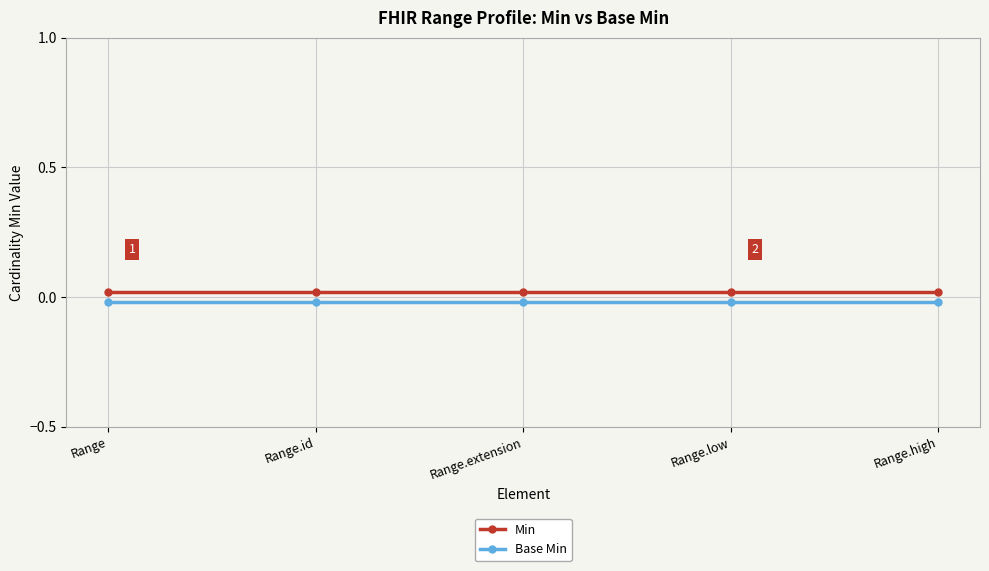

True or false: Min has a value of 0.0 at Range.extension.

True